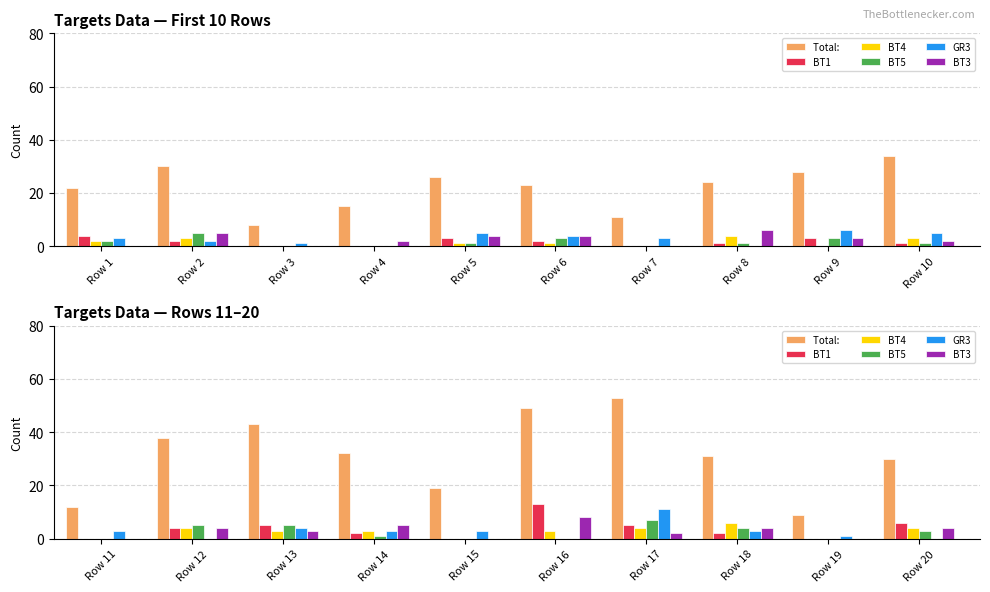

At how many categories does at least one series exceed 23?

7